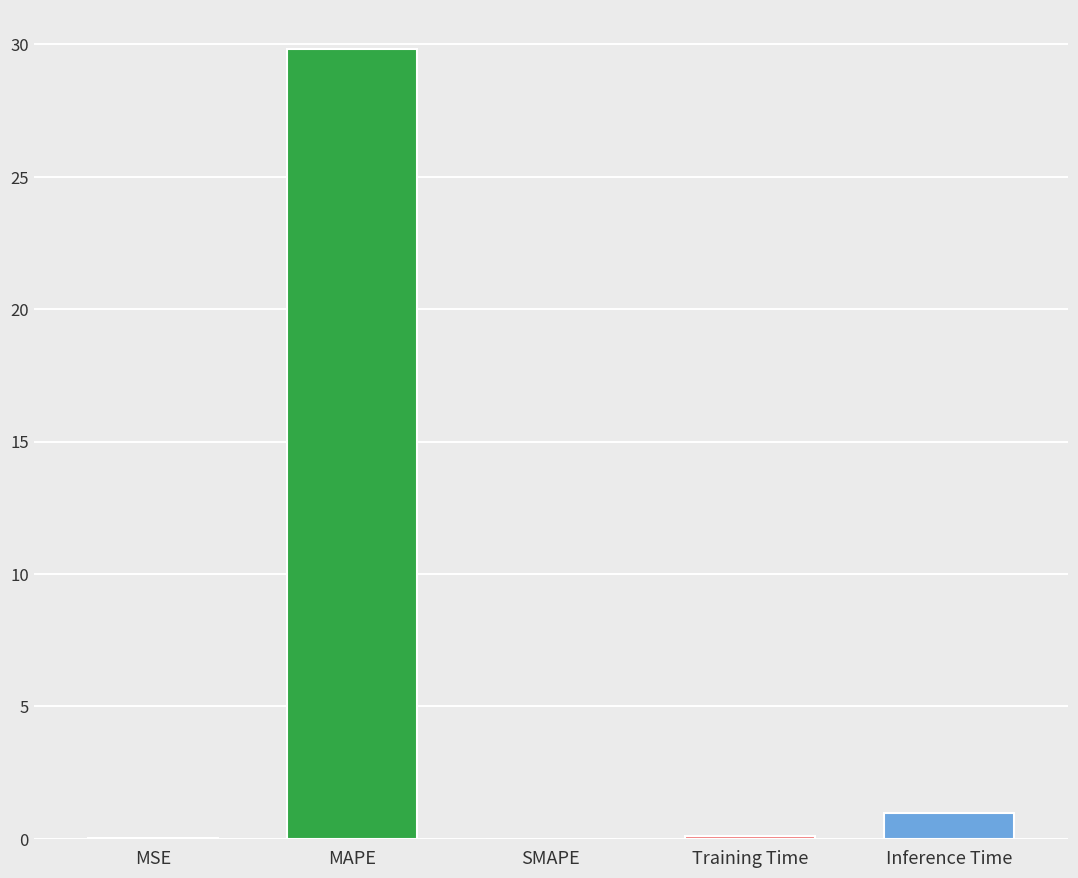

What is the sum of all values?

30.9